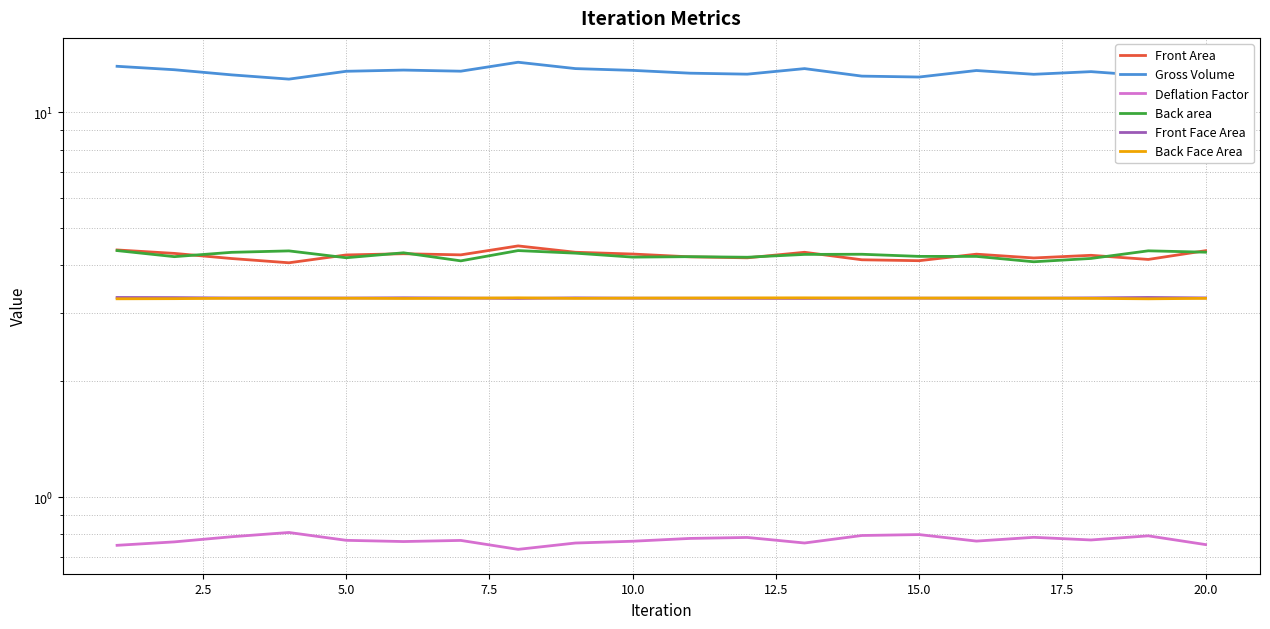

What is the total value across all series at 7.5?

28.0